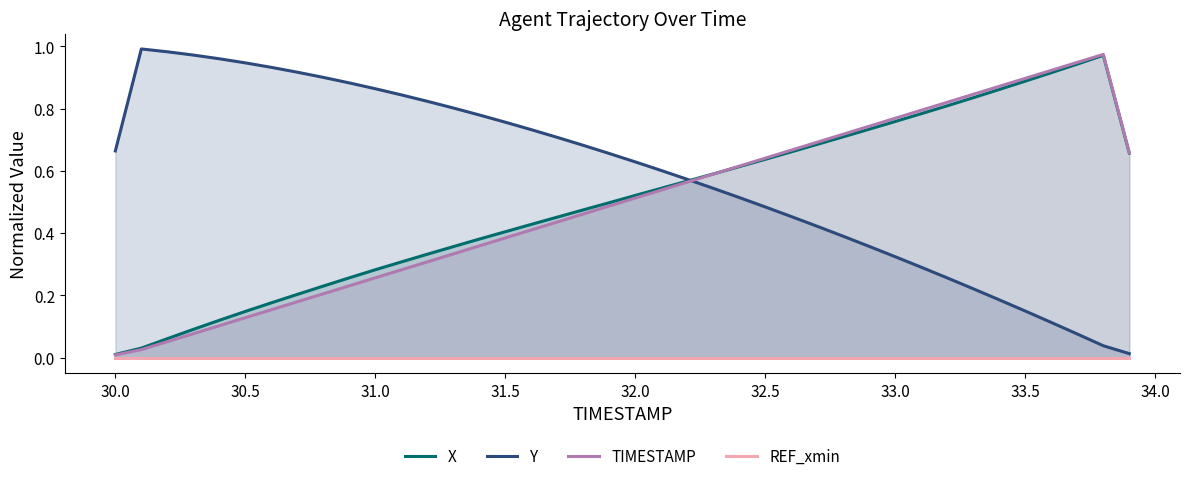

What are all the series names shown in the legend?

X, Y, TIMESTAMP, REF_xmin